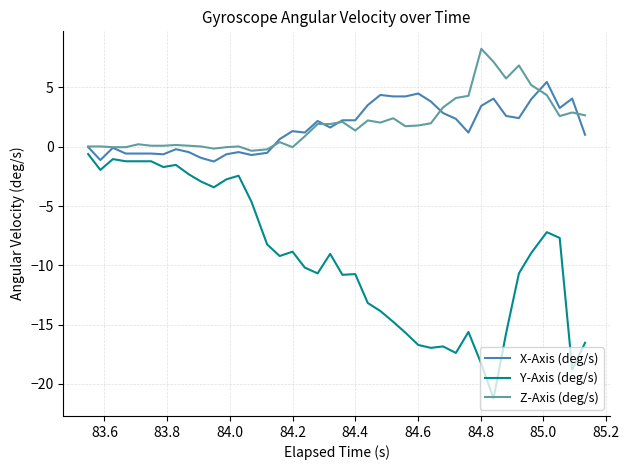

Rank the series by their maximum value, from highest to lowest.

Z-Axis (deg/s), X-Axis (deg/s), Y-Axis (deg/s)